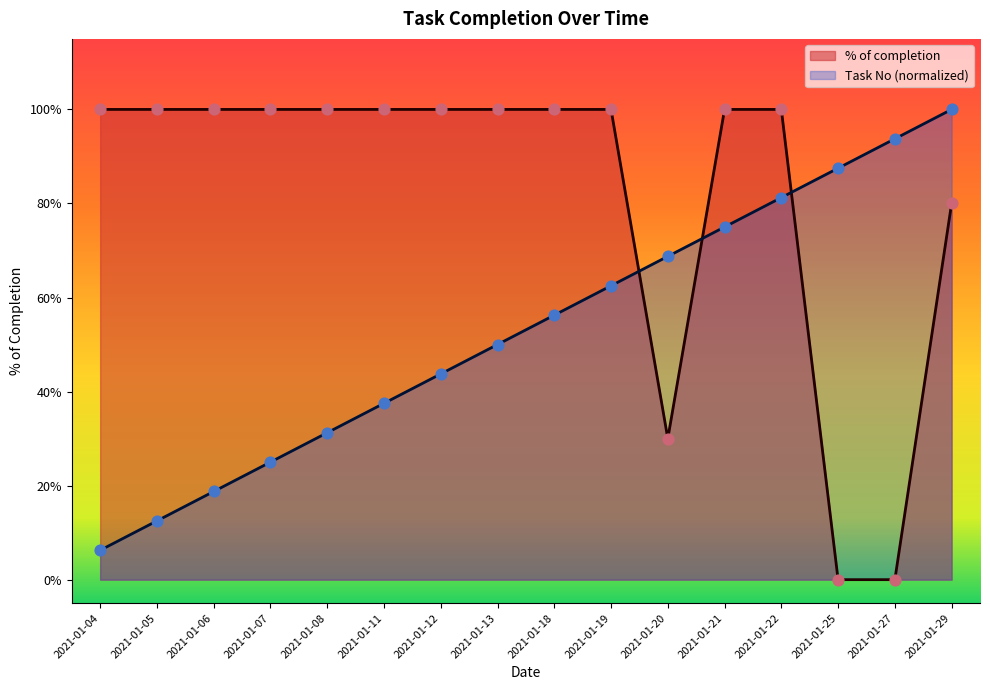

What are all the series names shown in the legend?

% of completion, Task No (normalized)